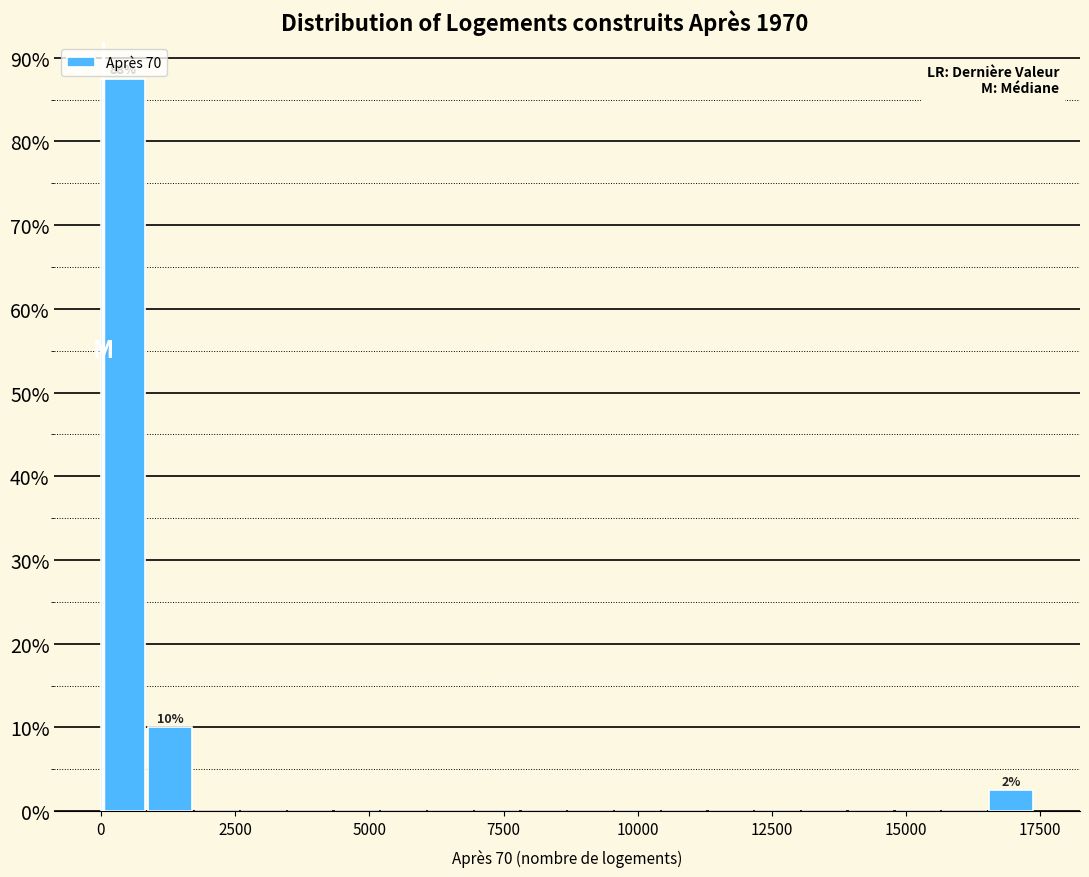

Read against the x-axis, roughly where is the centre of the tallest bar?

500